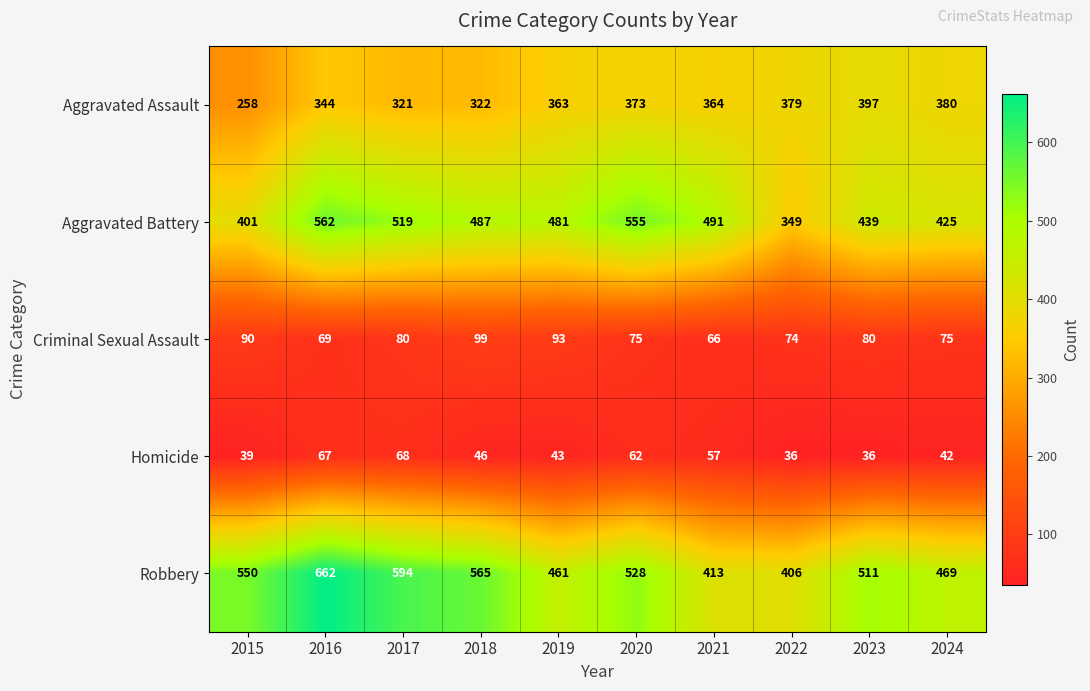

Is it true that Robbery equals 406 at 2022?

True